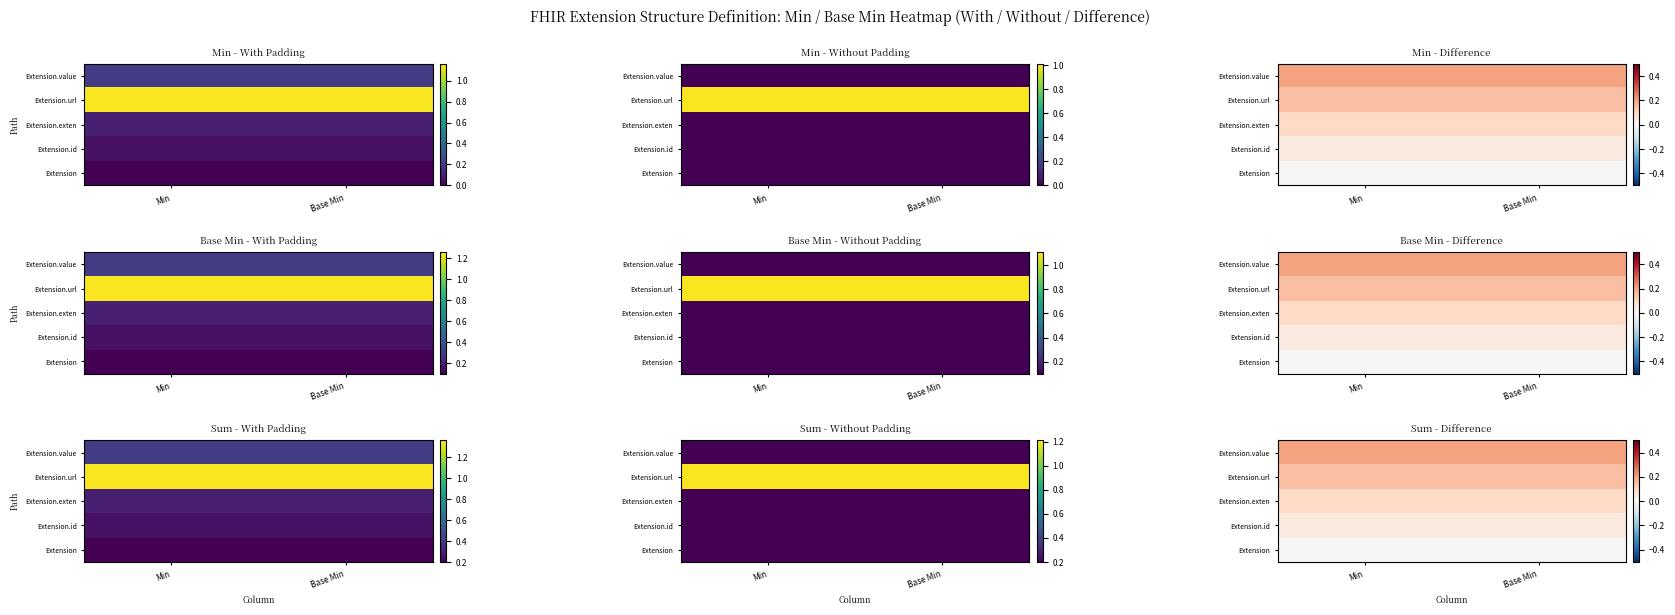

Which has a higher value, Base Min or Min?

Base Min